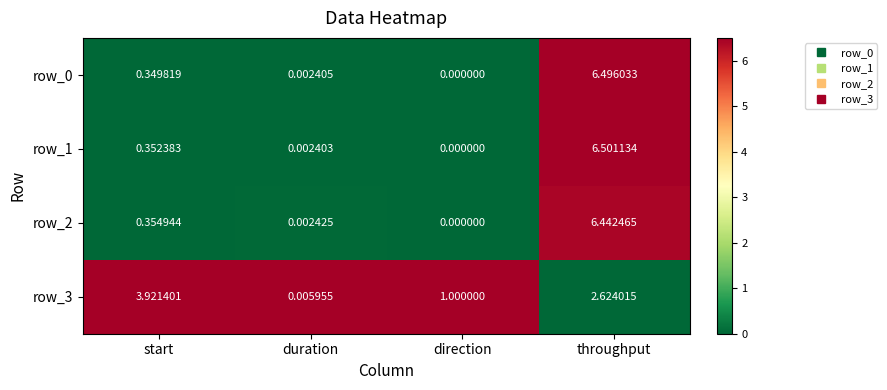

At which category is the sum across all series the highest?

throughput